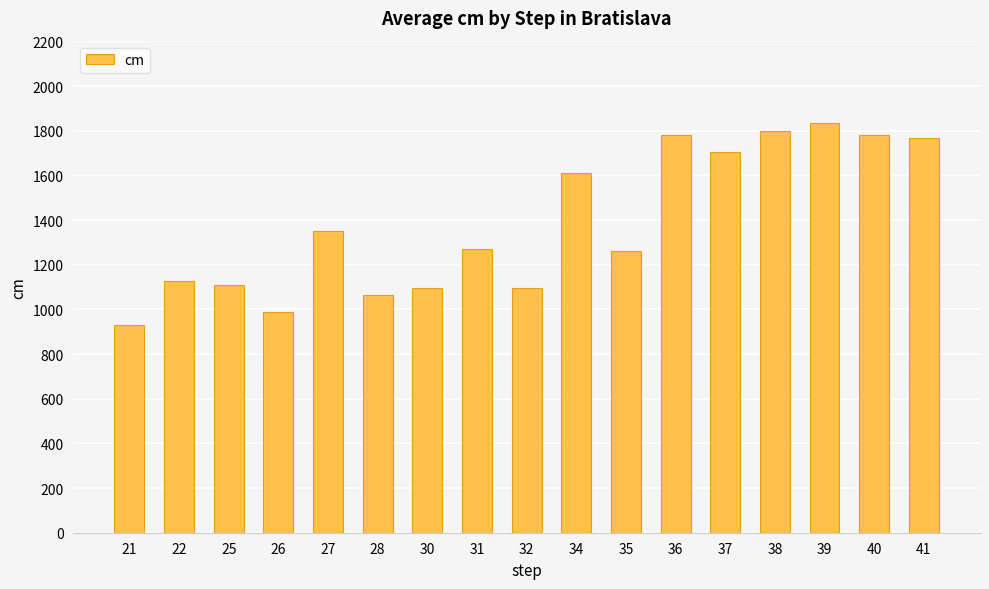

What is the difference between the second highest and second lowest values?

810.0